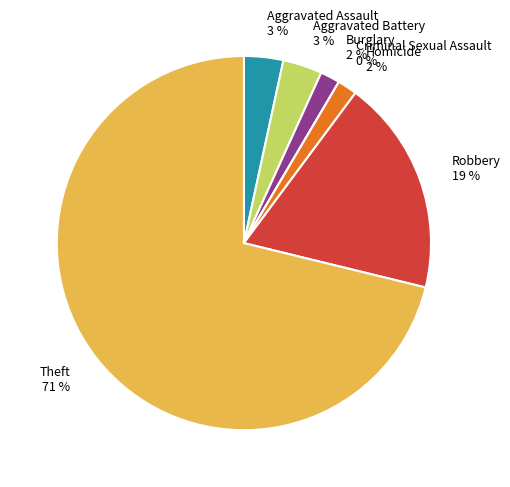

Which slice is the largest?

Theft